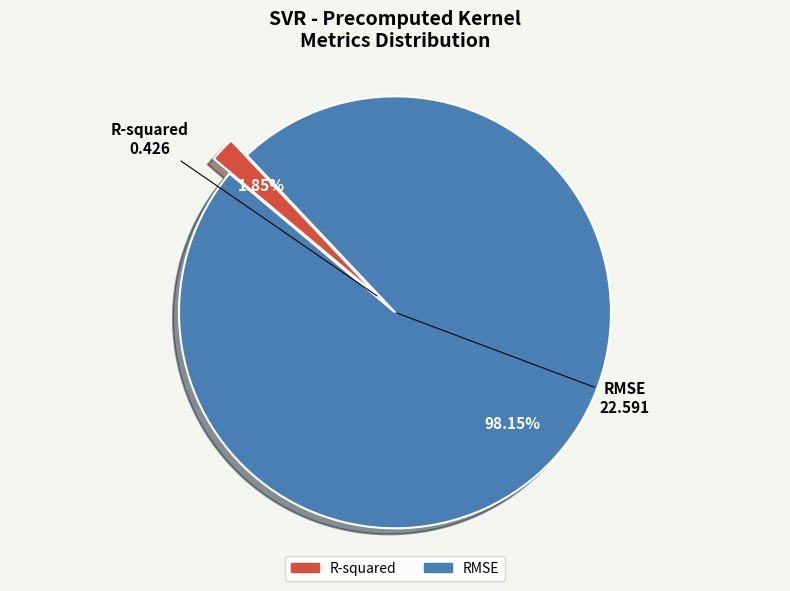

Count the number of slices in the pie.

2